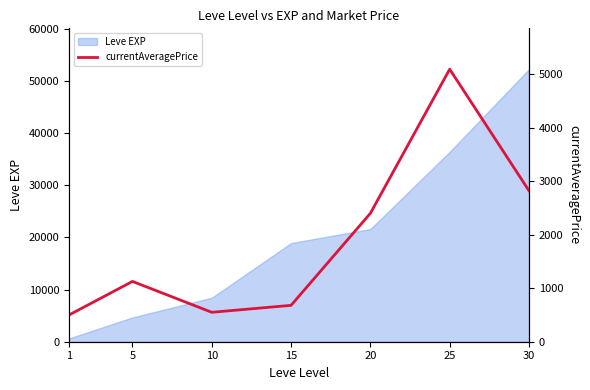

Rank the categories by Leve EXP value from highest to lowest.

30, 25, 20, 15, 10, 5, 1